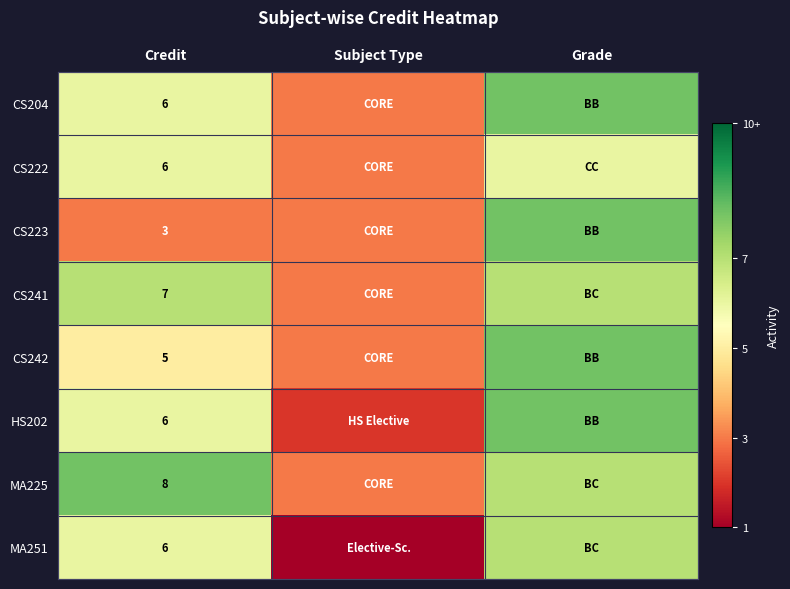

What is the difference between the highest and lowest values at Credit?

5